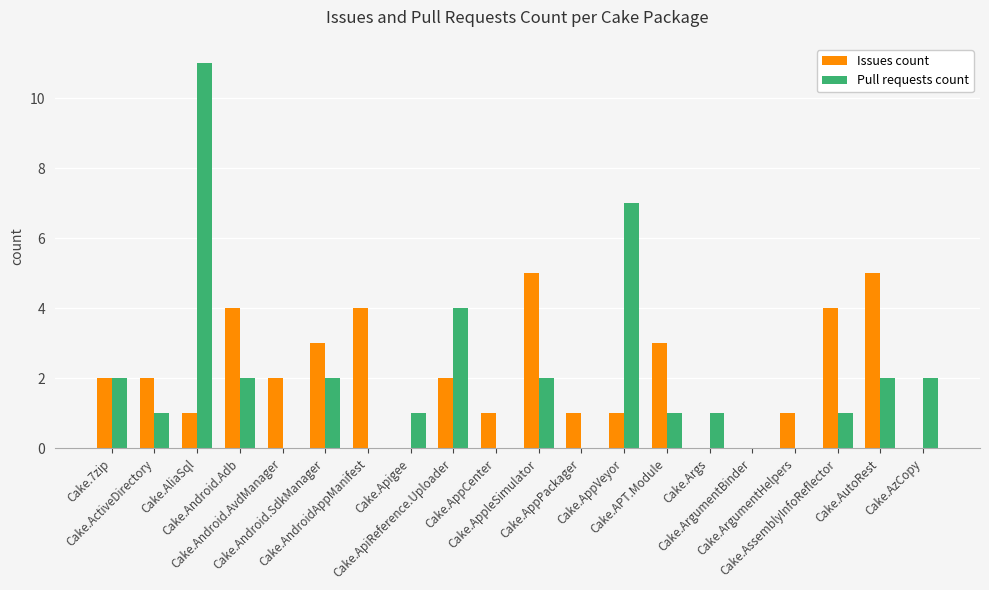

At which category is the sum across all series the highest?

Cake.AliaSql